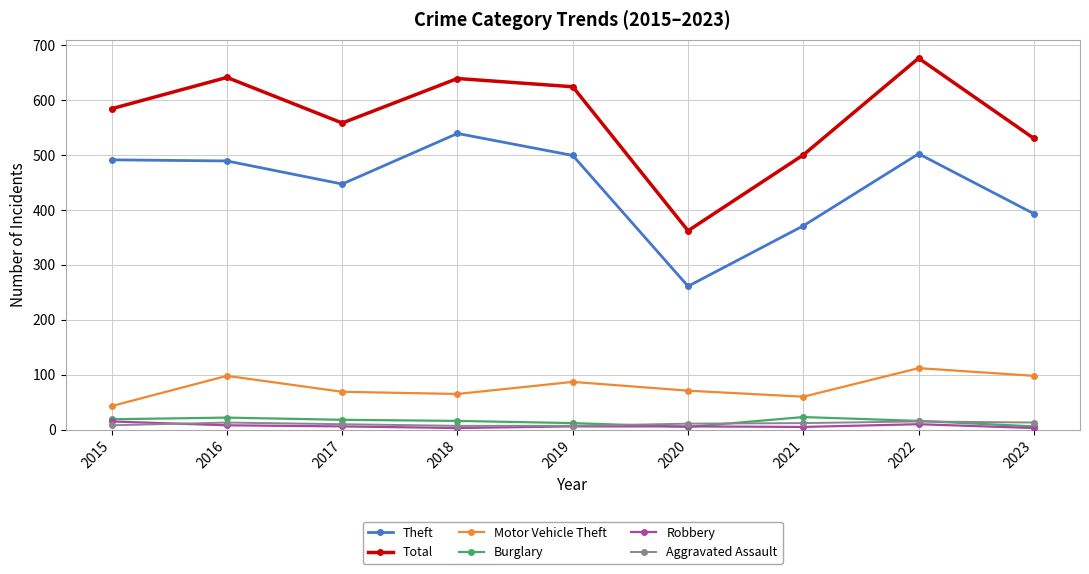

Does the chart display data point markers on the line(s)?

Yes